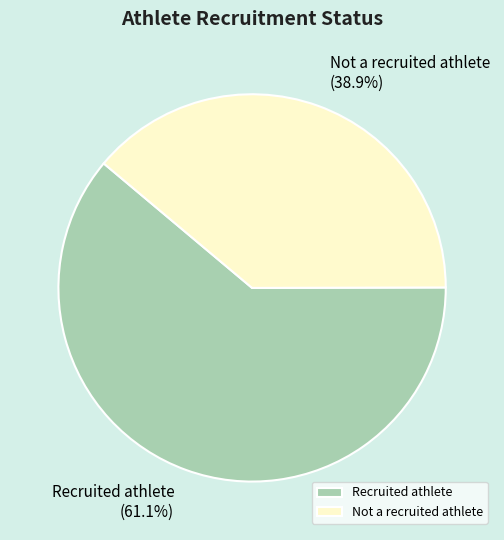

Count the number of slices in the pie.

2